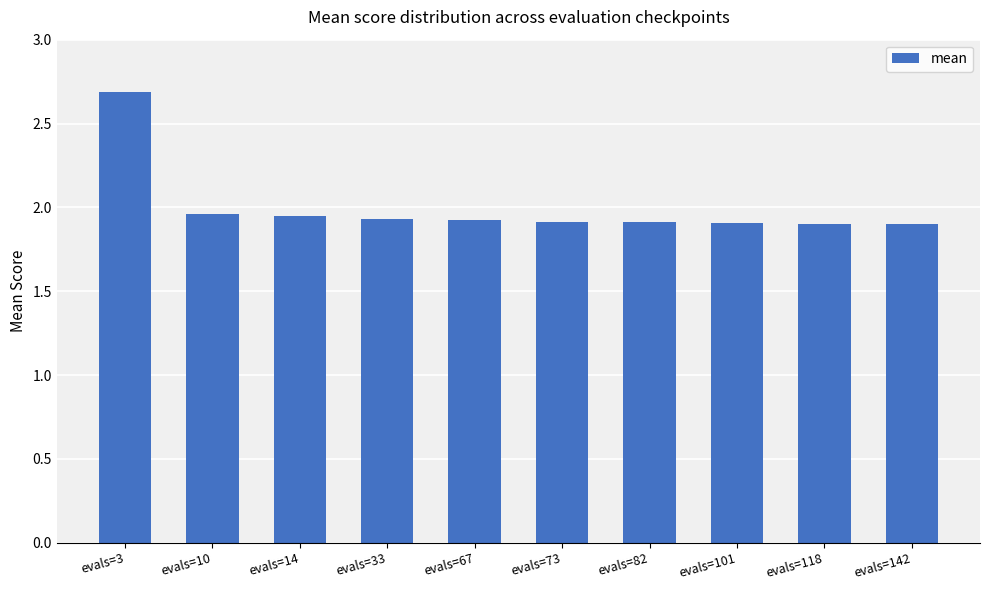

What is the maximum value shown in the chart?

2.7